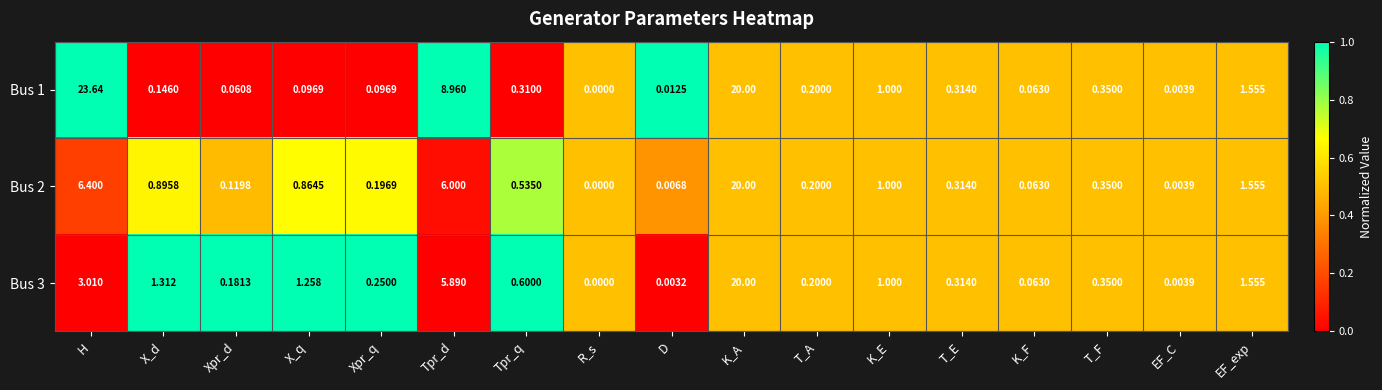

At which category is the sum across all series the highest?

K_A